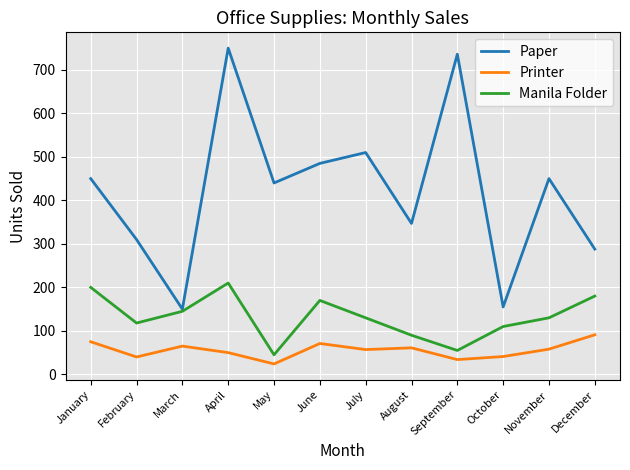

The Manila Folder series shows 118 at February. True or false?

True